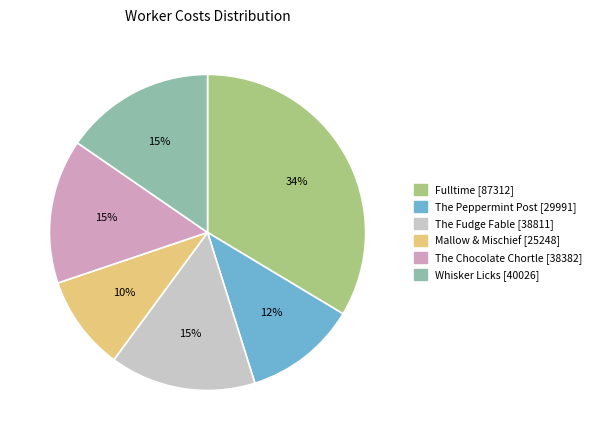

Which category has the biggest portion of the pie?

Fulltime